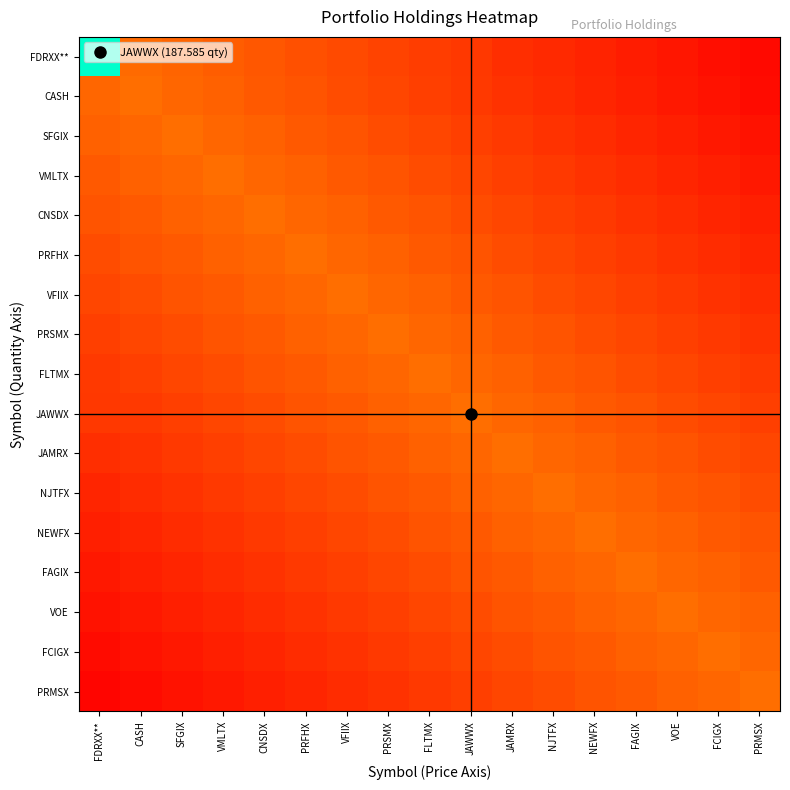

Count the number of categories in the chart.

17